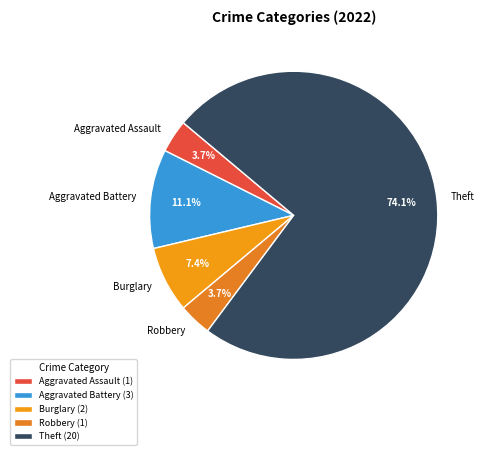

How much of the chart is everything except Aggravated Battery?

88.9%